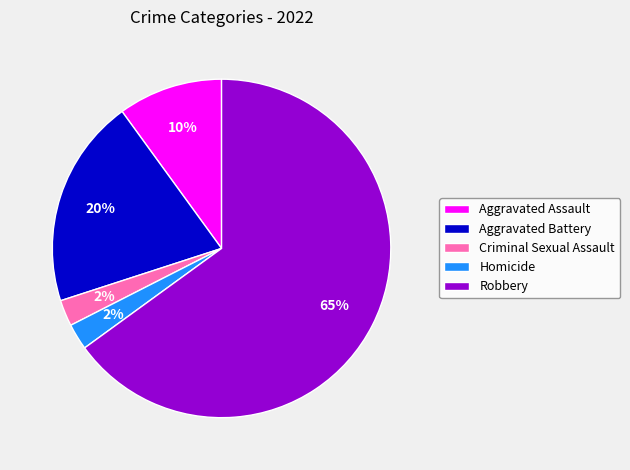

What percentage is the Aggravated Assault slice, to the nearest percent?

10%